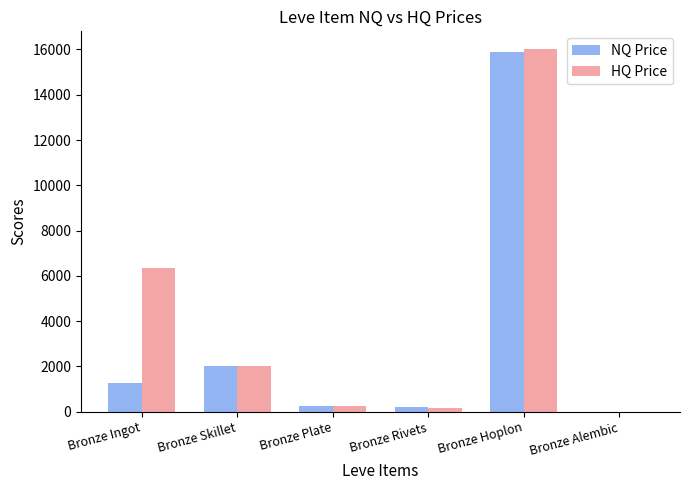

Count the number of categories in the chart.

6